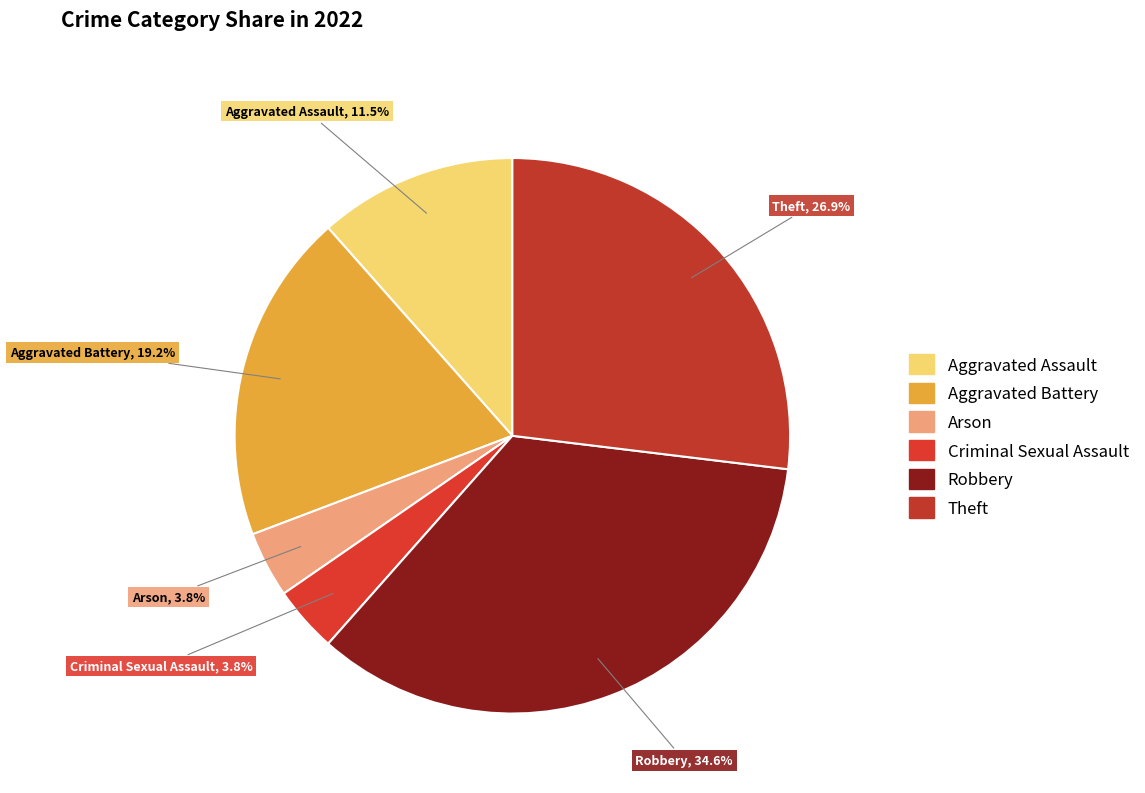

What is the largest slice in the pie chart?

Robbery